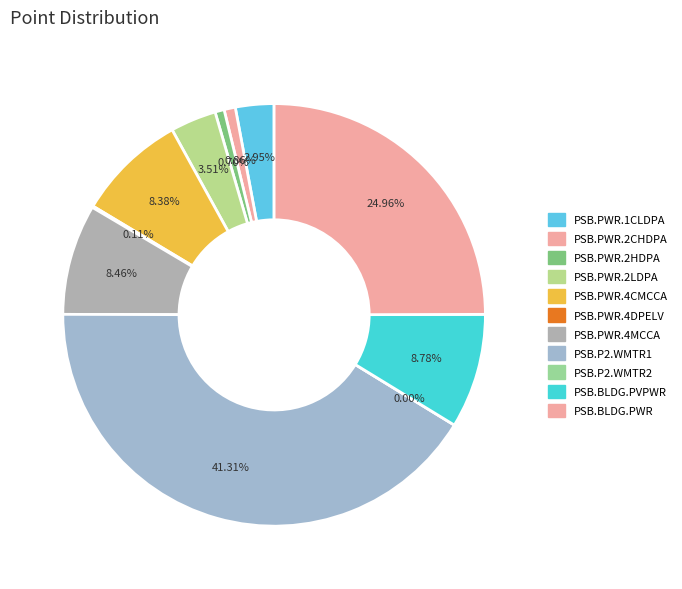

Is PSB.PWR.2CHDPA the majority of the pie?

No